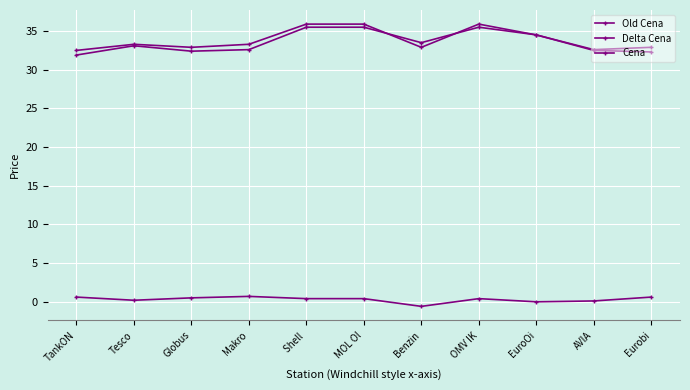

Is it true that Delta Cena equals 0.5 at Globus?

True